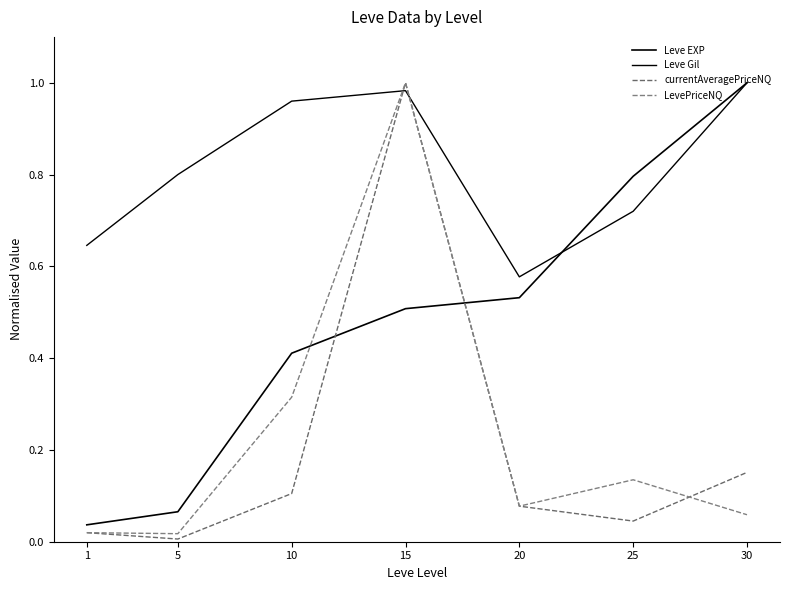

Reading left to right, what are all the values shown in this chart?

Leve EXP: 1=0.0	5=0.1	10=0.4	15=0.5	20=0.5	25=0.8	30=1.0
Leve Gil: 1=0.6	5=0.8	10=1.0	15=1.0	20=0.6	25=0.7	30=1.0
currentAveragePriceNQ: 1=0.0	5=0.0	10=0.1	15=1.0	20=0.1	25=0.0	30=0.2
LevePriceNQ: 1=0.0	5=0.0	10=0.3	15=1.0	20=0.1	25=0.1	30=0.1